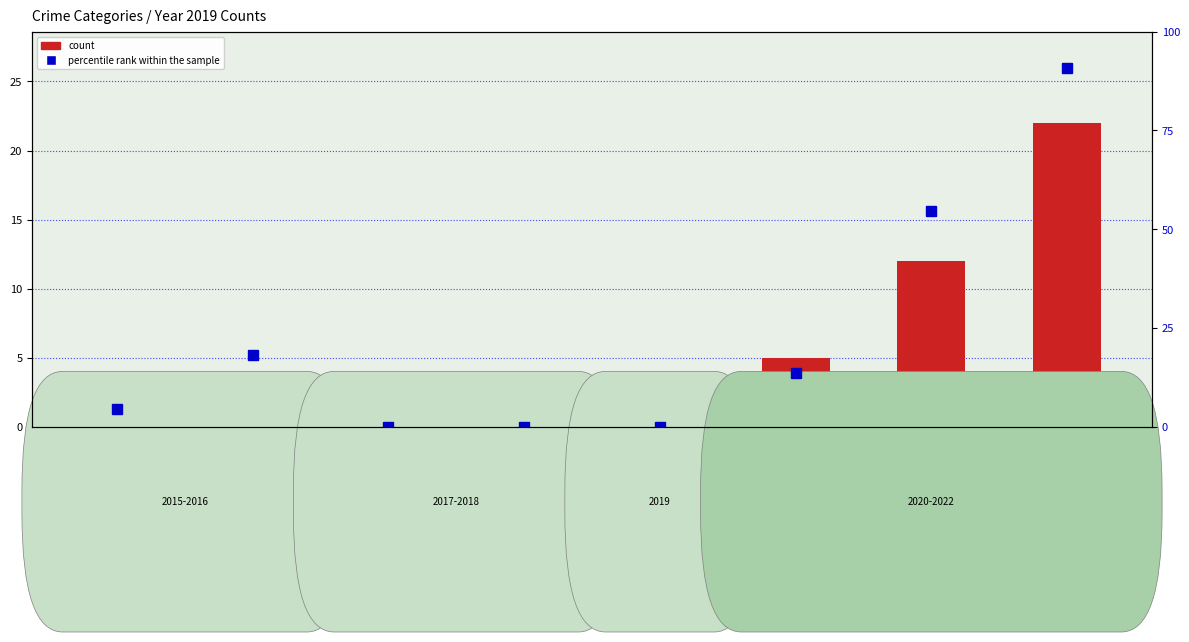

Which series has the widest spread of values?

percentile rank within the sample